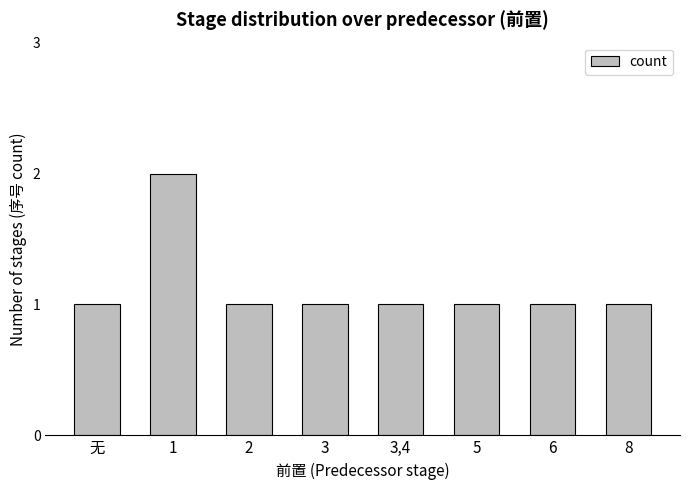

What is the sum of the values at 3,4 and 8?

2